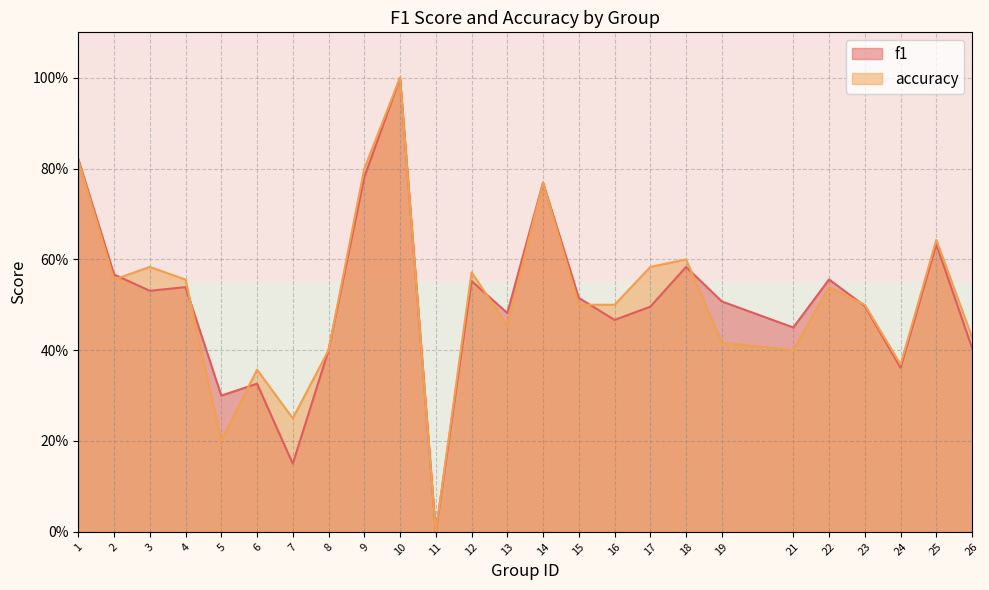

Which series ends up on top after the final intersection of f1 and accuracy?

accuracy